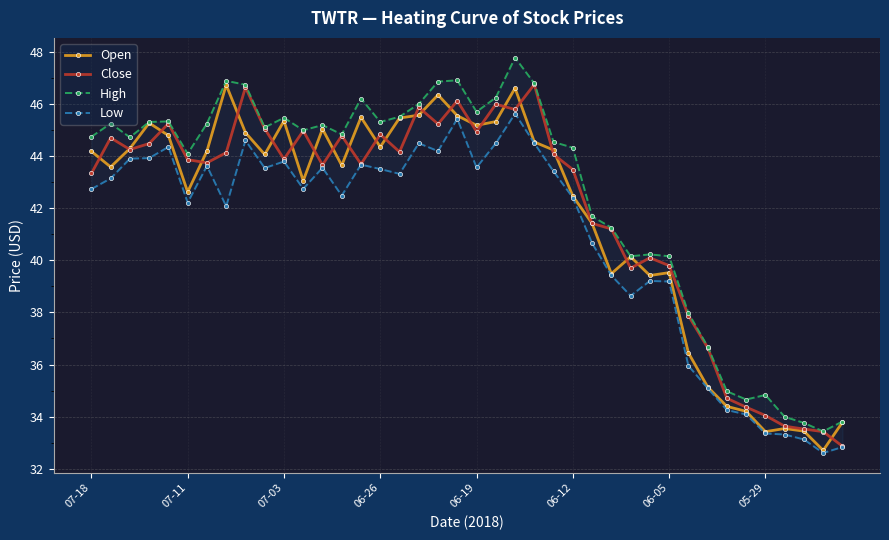

How many series are shown in this chart?

4